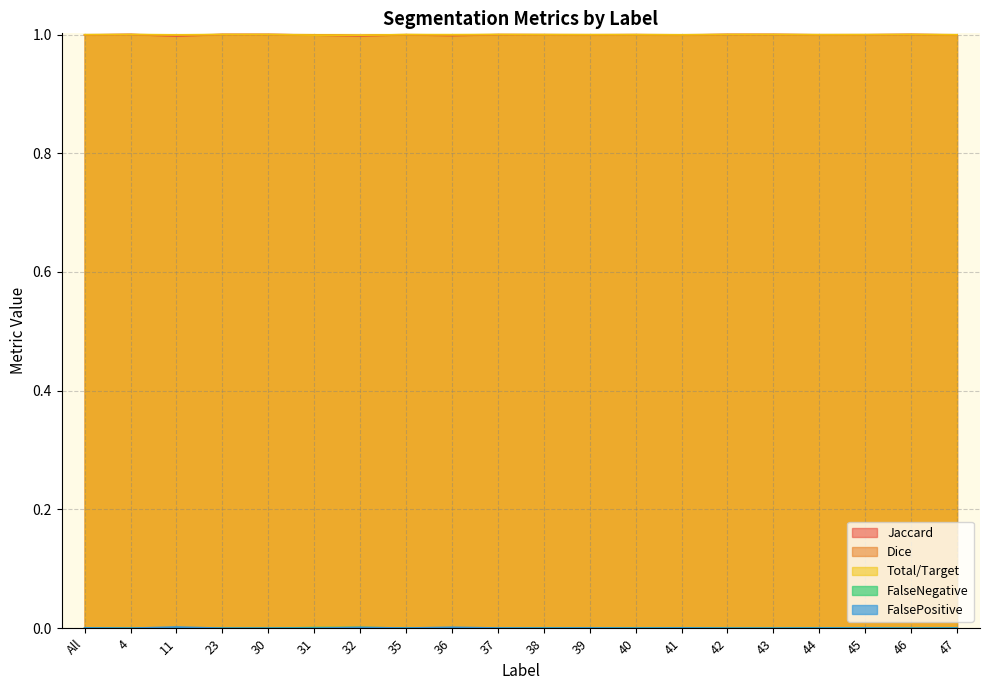

Does the chart display data point markers on the line(s)?

No